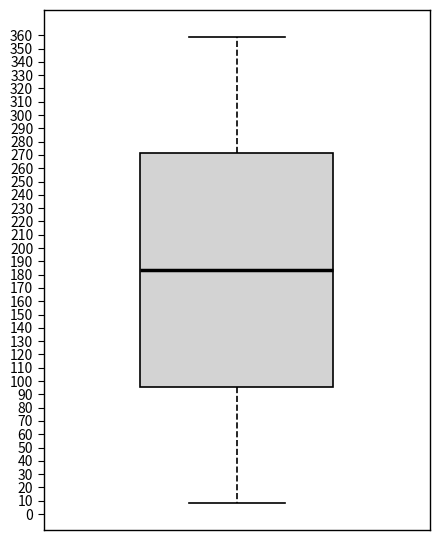

Read this box plot against the y-axis: the position of the median line, the range covered by the box, and the ends of both whiskers. The values are not printed on the chart, so give them approximately, as read against the axis.

median 184, box 96 to 271, whiskers 8 to 359